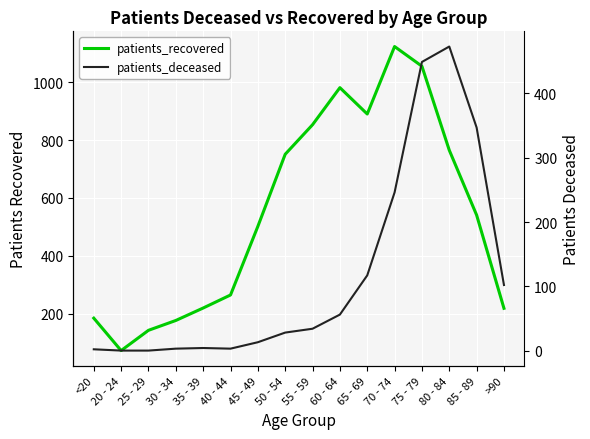

True or false: patients_recovered and patients_deceased cross at least once.

False